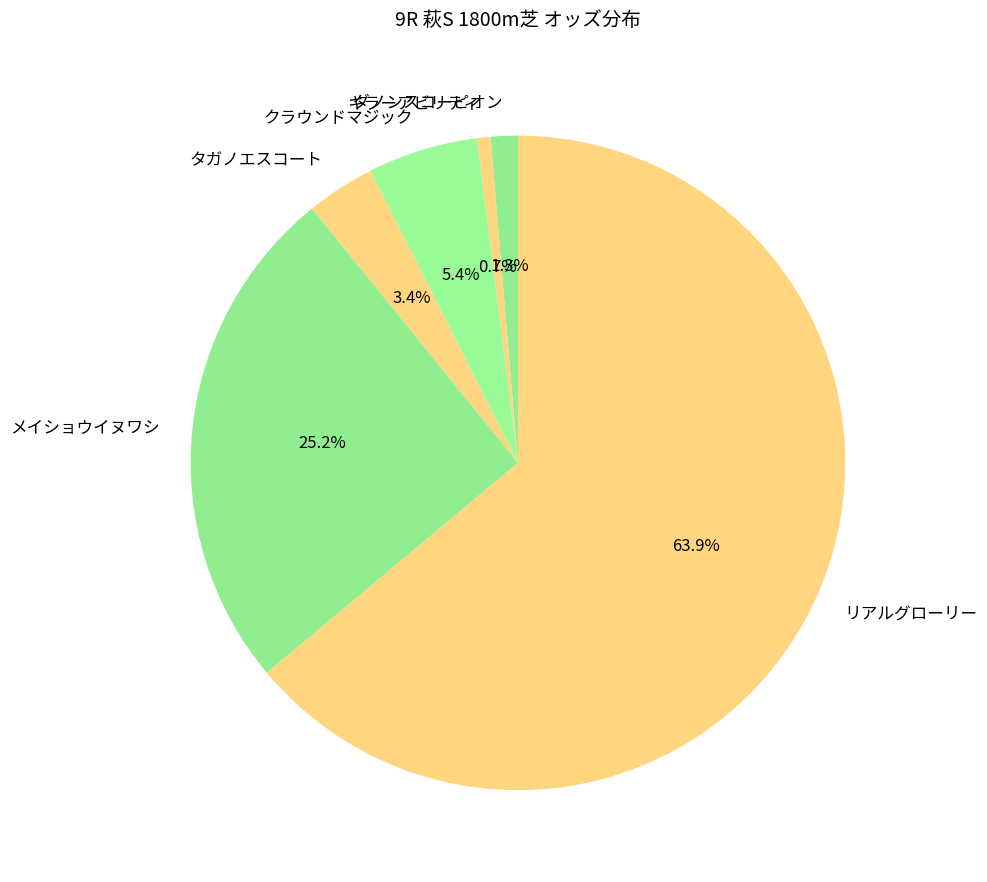

Which category has the smallest portion of the pie?

キラーアビリティ